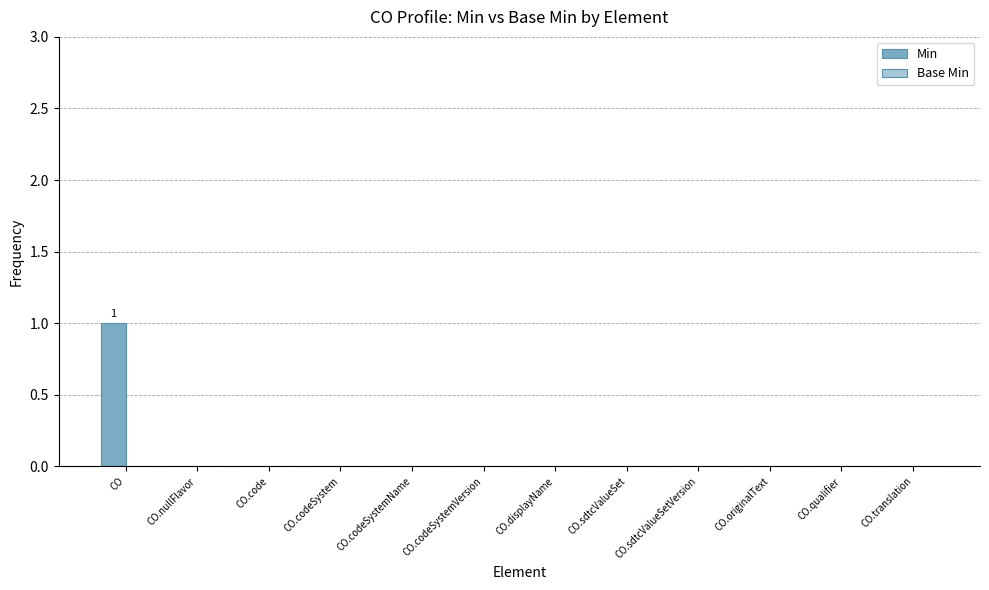

The chart shows a value of 0 at CO.originalText. True or false?

True